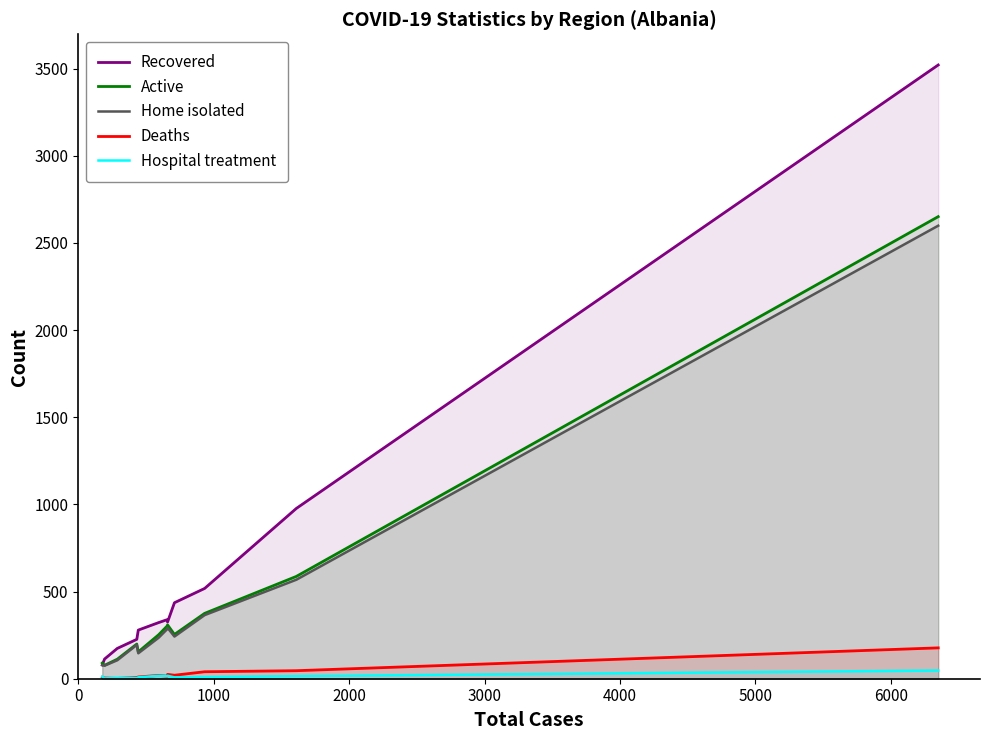

Which series has the largest range (max minus min)?

Recovered